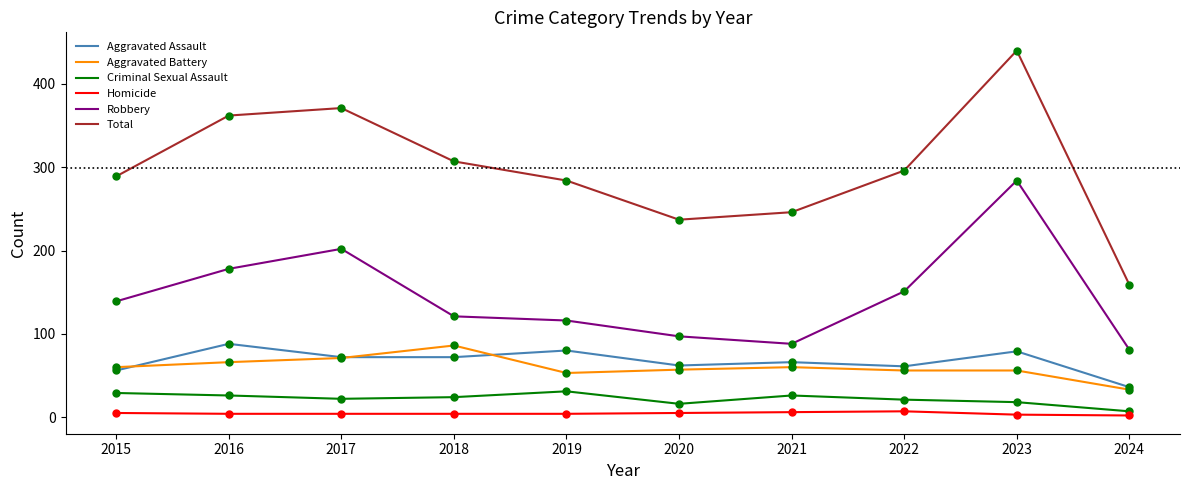

Which series changed the most between 2018 and 2020?

Total